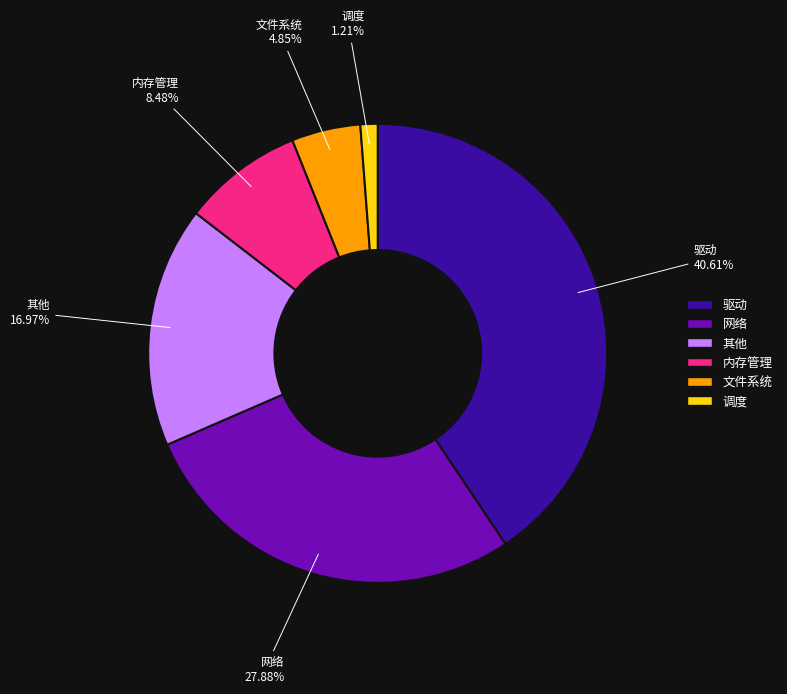

To the nearest percent, what is the average slice percentage?

17%